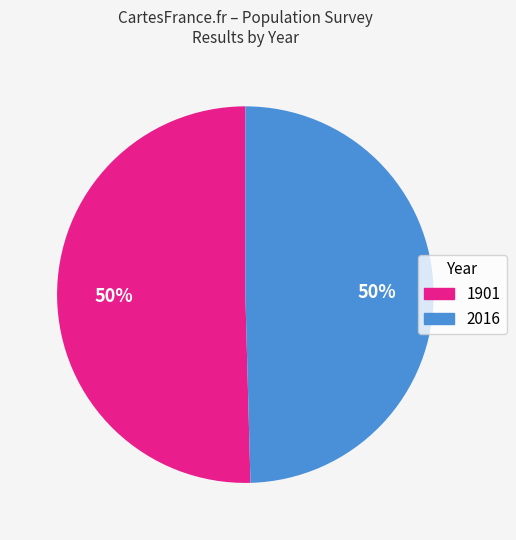

Which category accounts for the majority?

1901